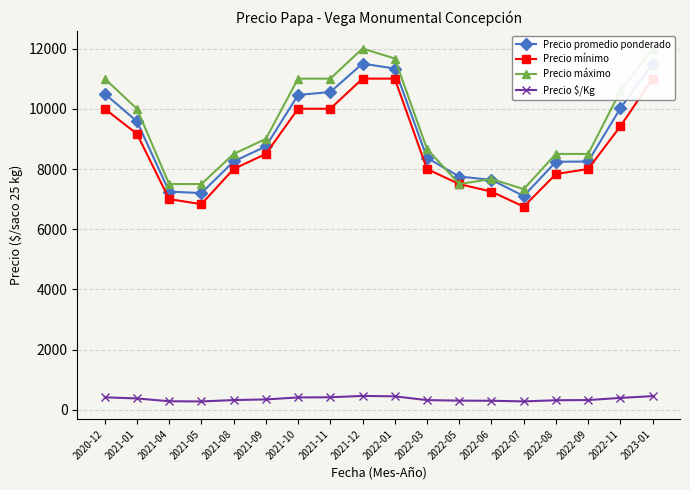

At how many categories does at least one series exceed 6598?

18